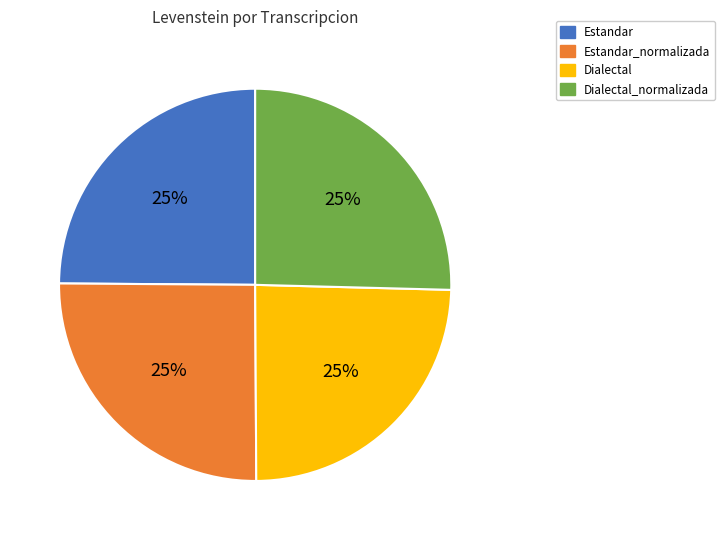

What is the ratio of the value at Estandar to the value at Dialectal?

1.0